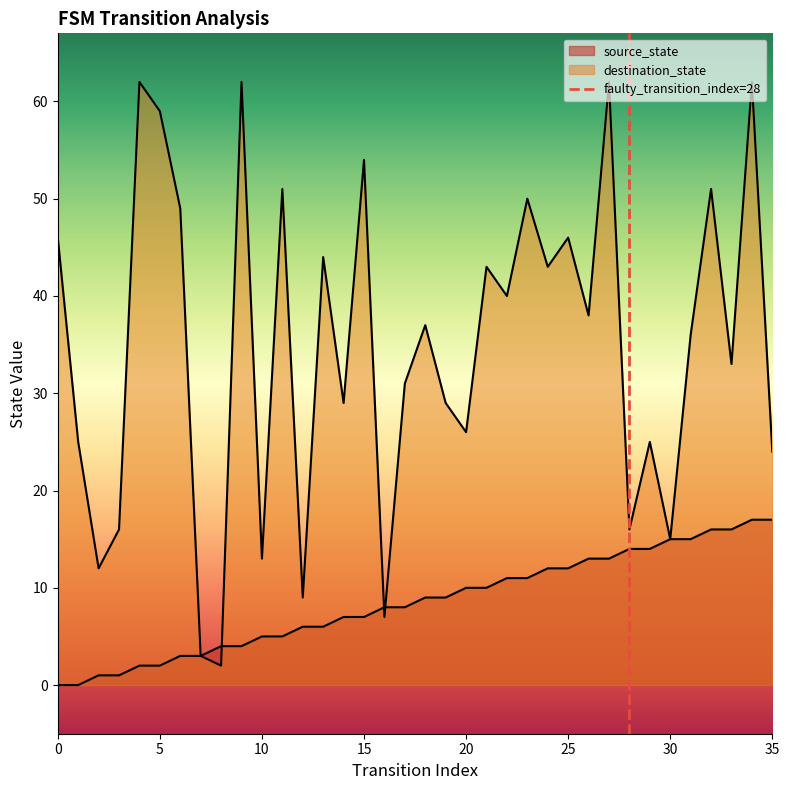

Which has a higher value, 5 or 0?

5